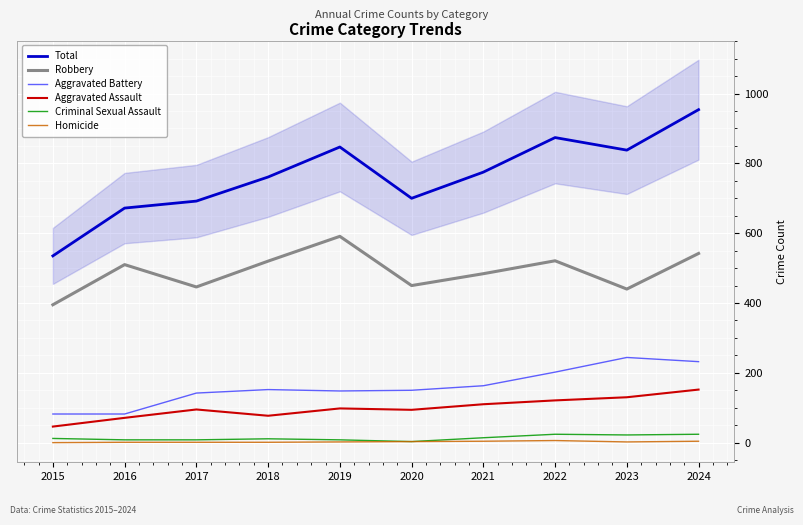

At which category does Aggravated Battery reach its first local peak?

2018